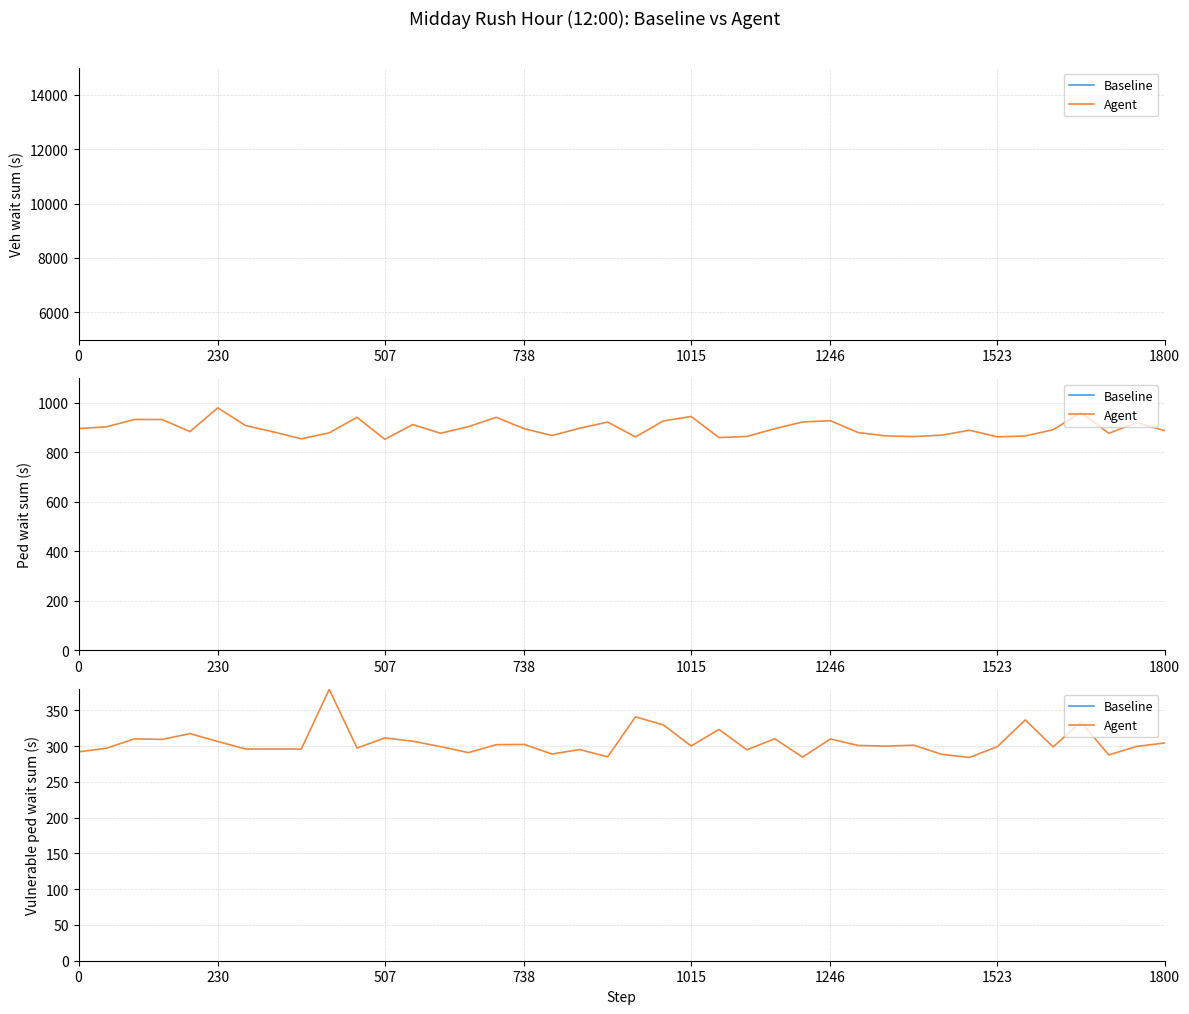

Between 1246 and 17, which series saw the biggest shift?

Baseline